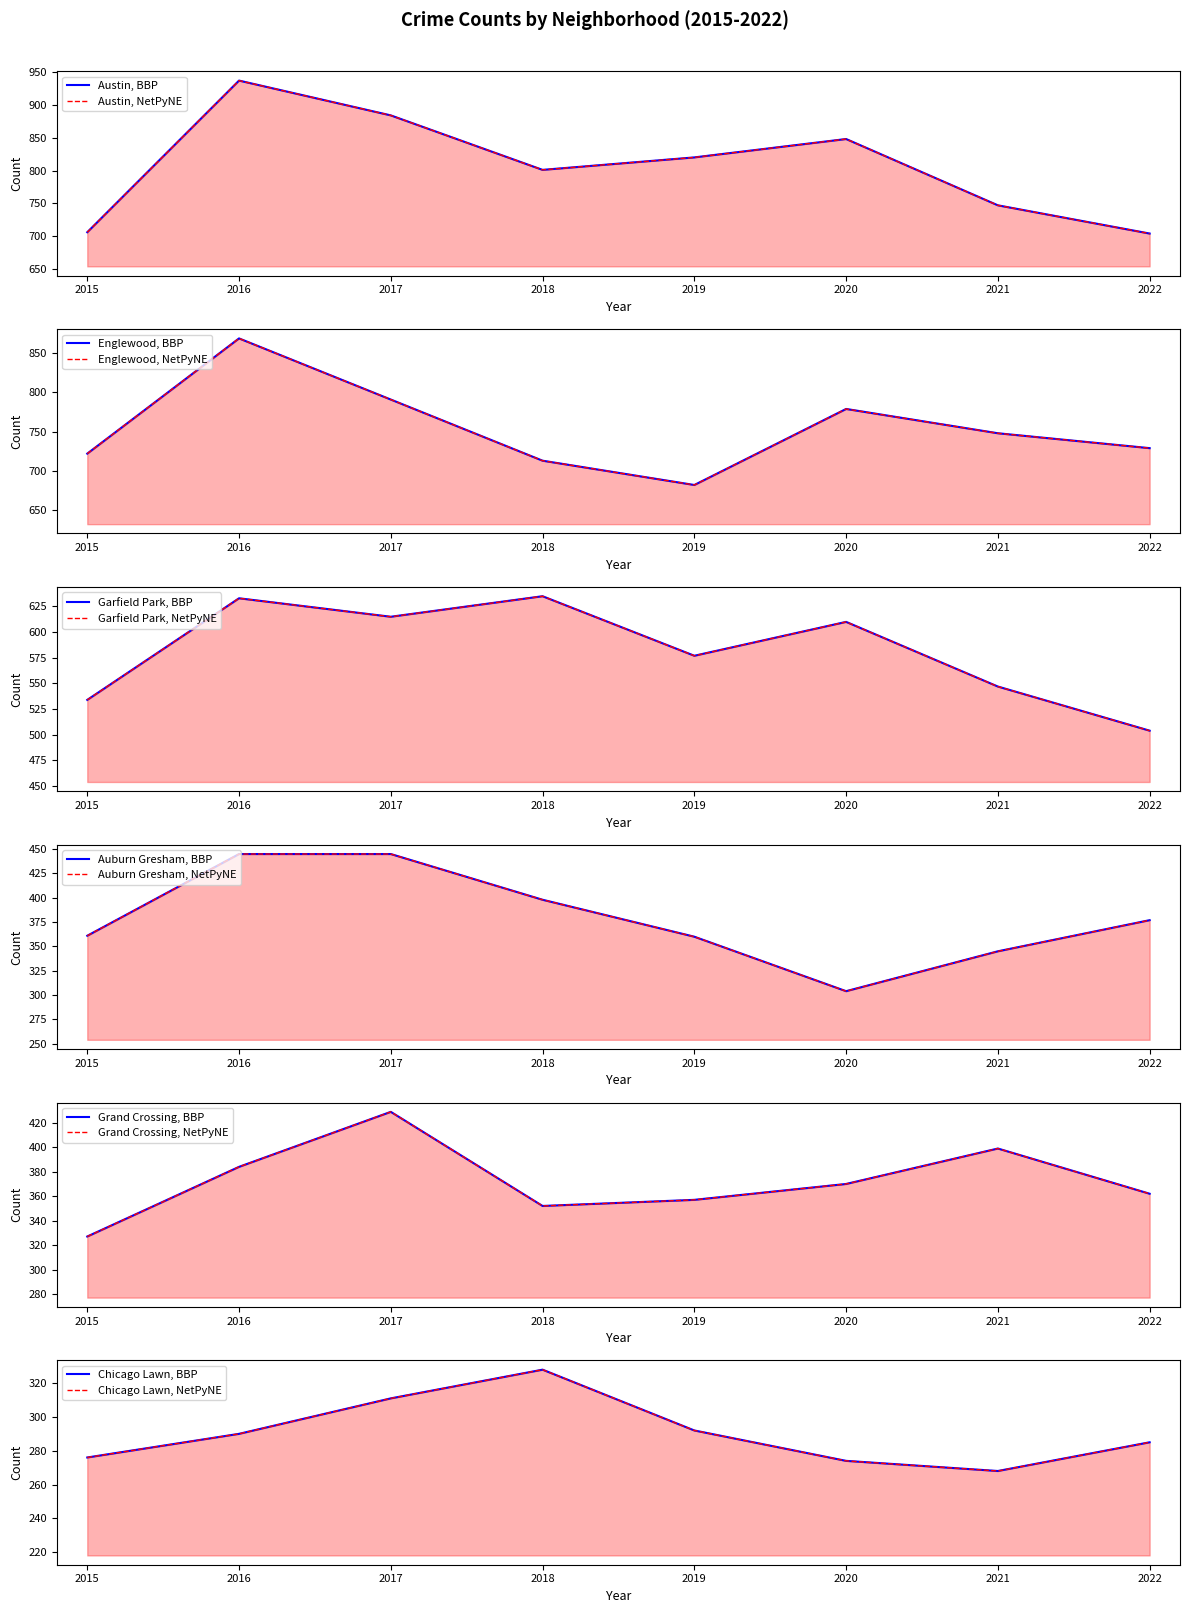

What is the difference between the Chicago Lawn values at 2015 and 2021?

8